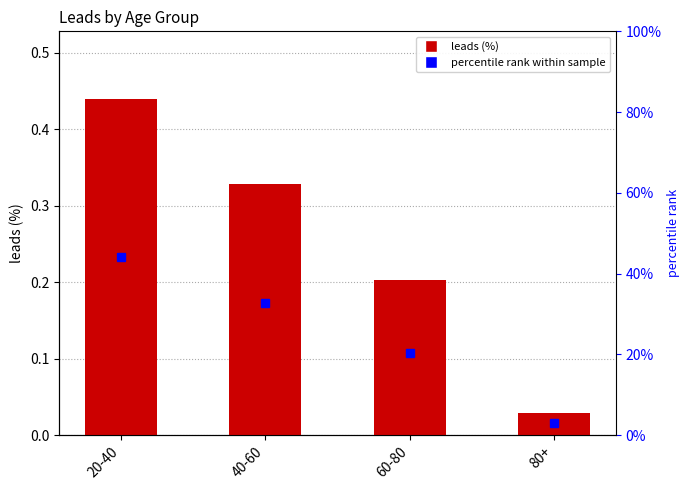

Does the chart contain stacked bars?

No